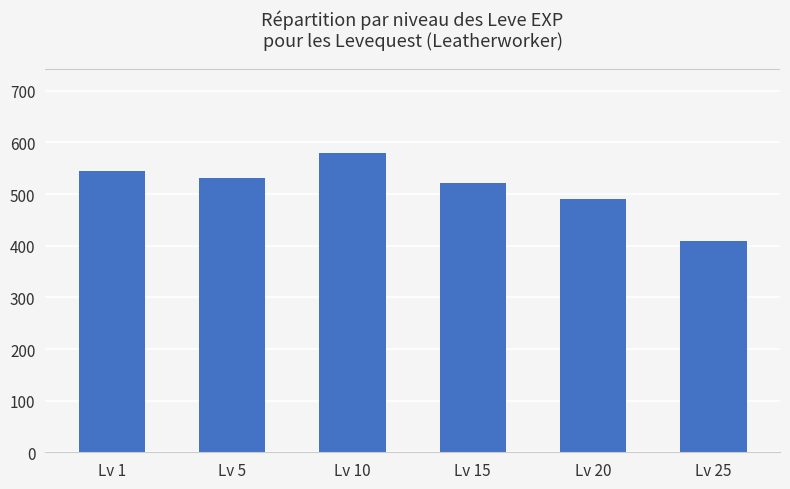

What is the approximate value at Lv 25, to the nearest 10?

410